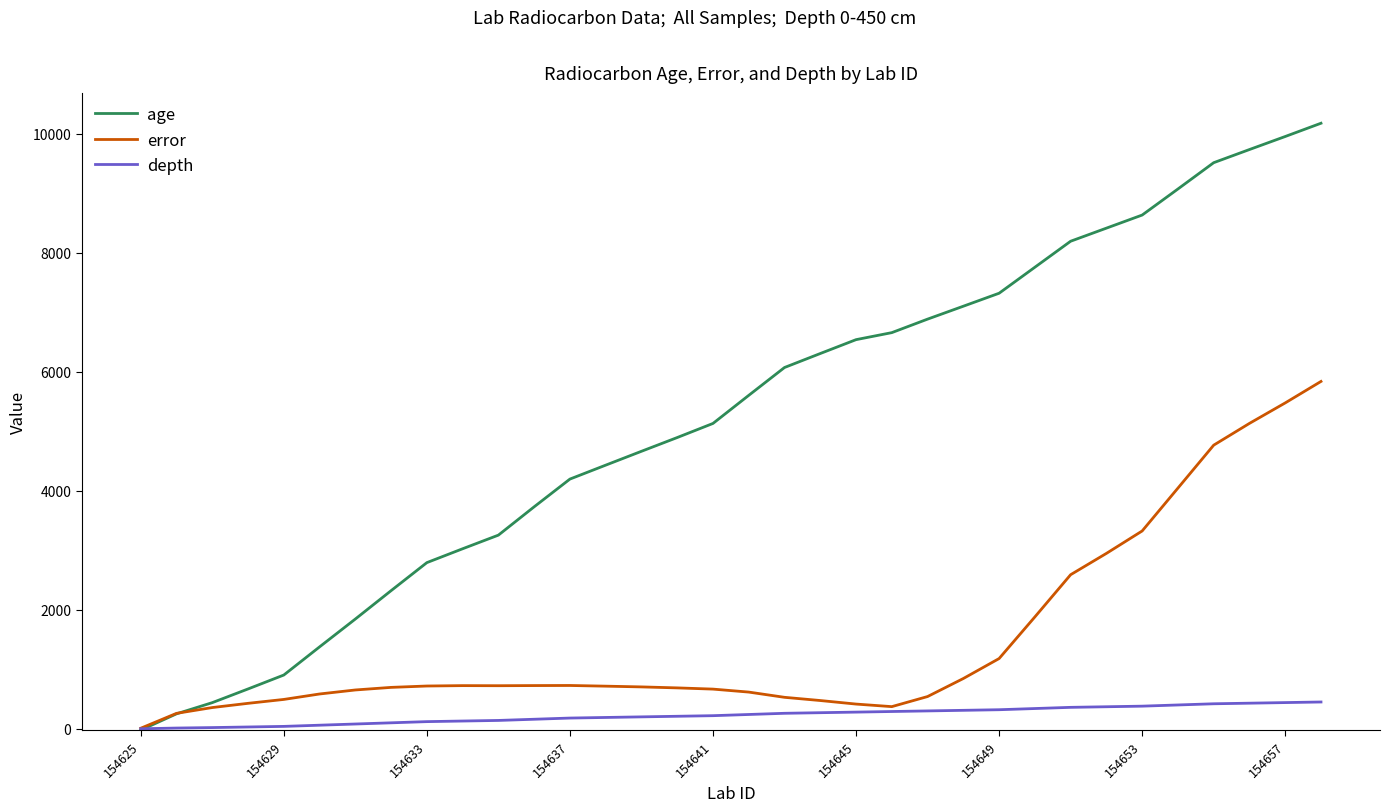

What are all the series names shown in the legend?

age, error, depth